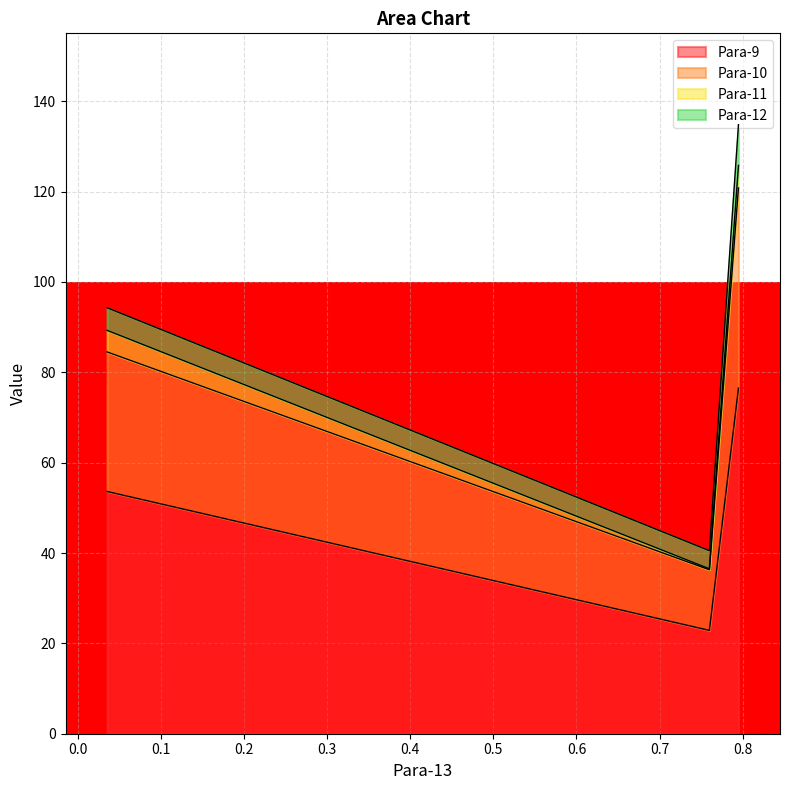

At which category does the chart reach its minimum across all series?

0.76